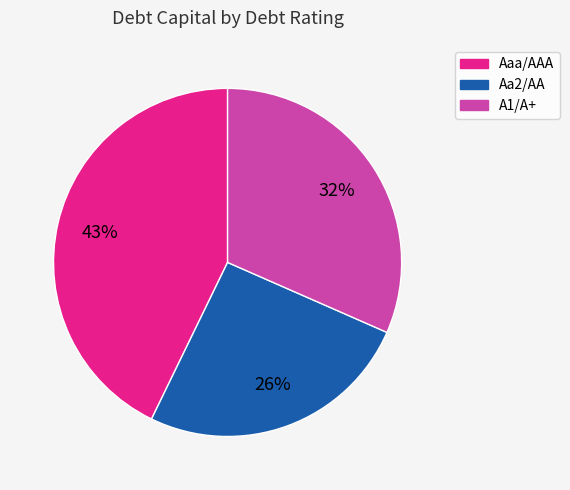

How many slices are in this pie chart?

3